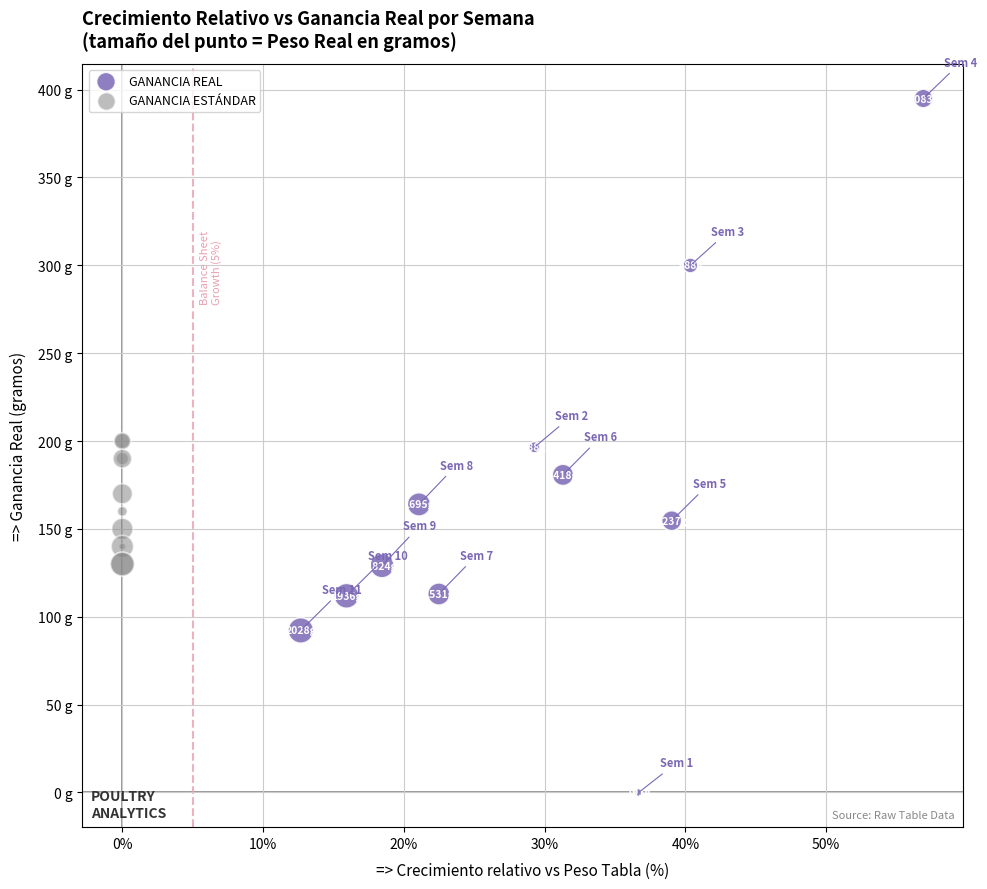

Which series contains the lowest Y value?

GANANCIA REAL